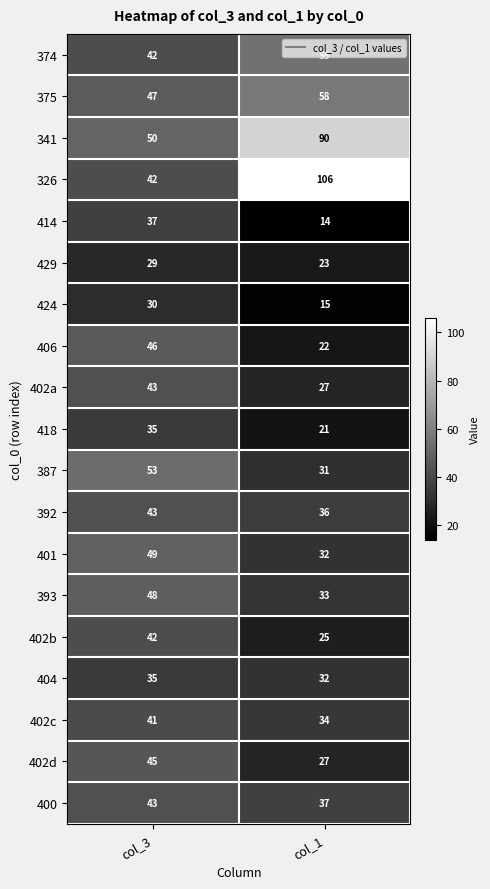

Which series has the widest spread of values?

326